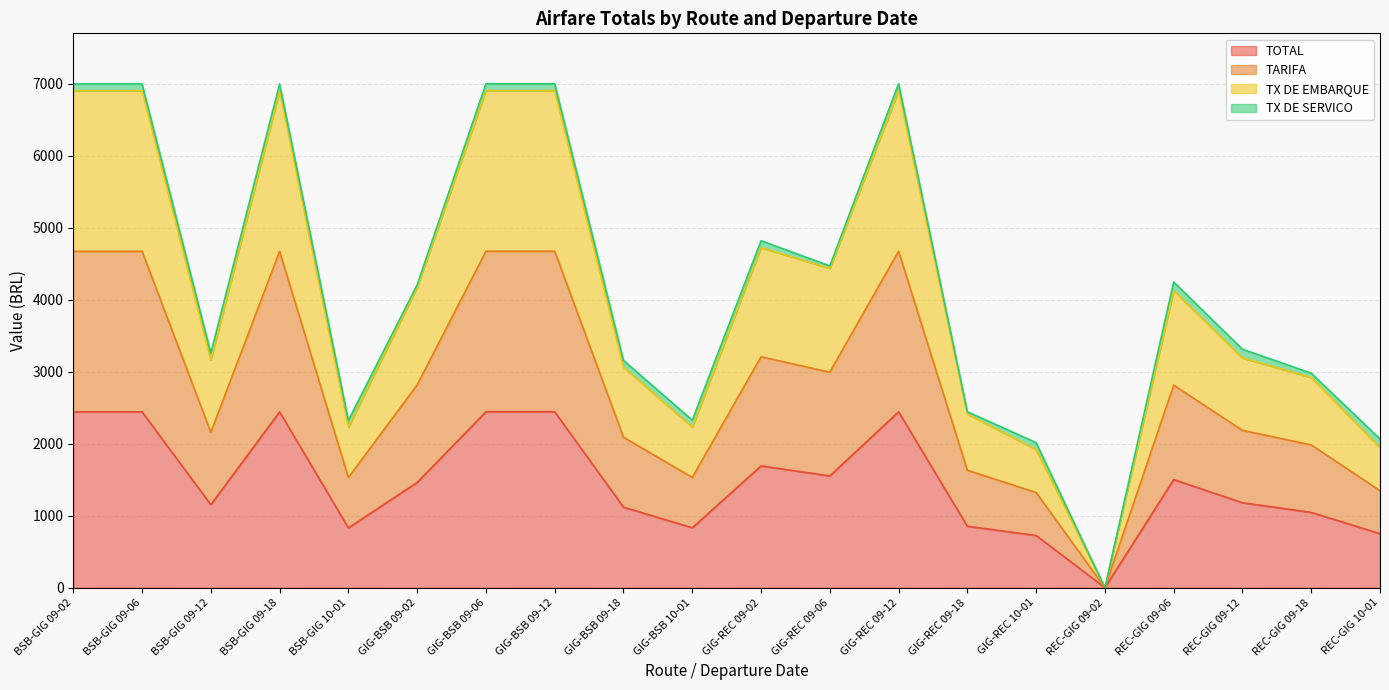

Does the chart display data point markers on the line(s)?

No